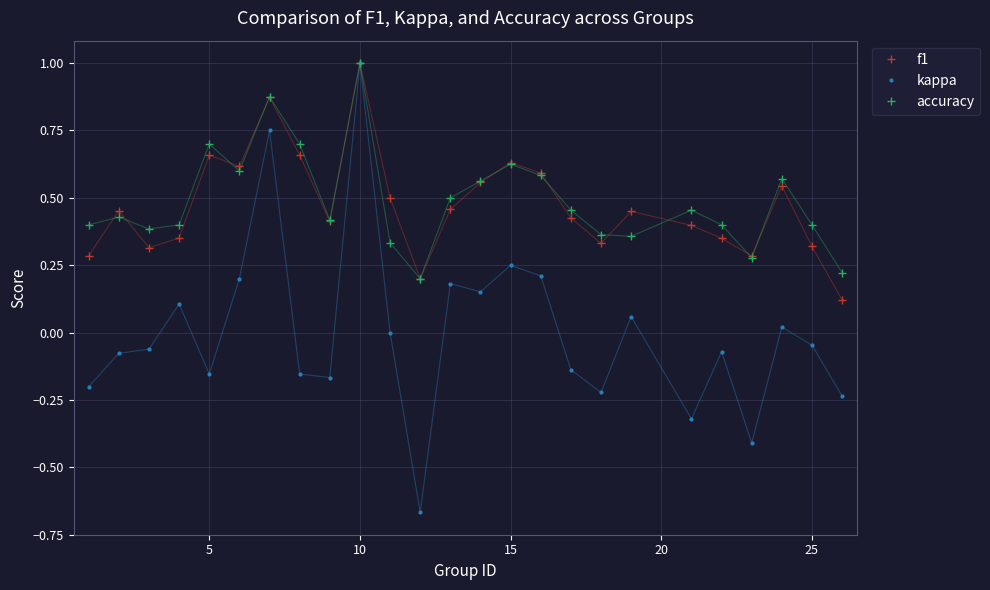

What is the maximum value shown in the chart?

1.0